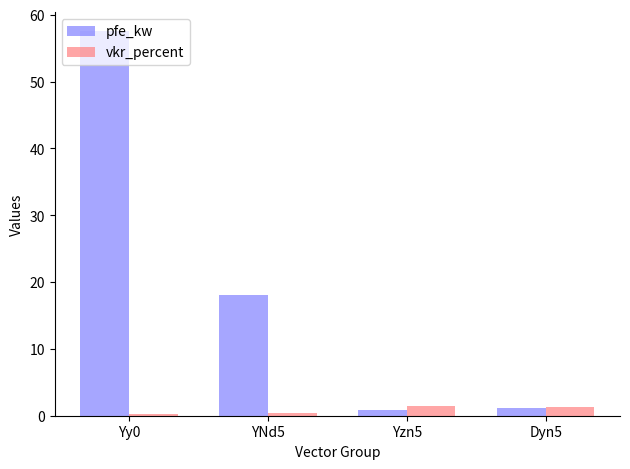

How many groups of bars are there?

4